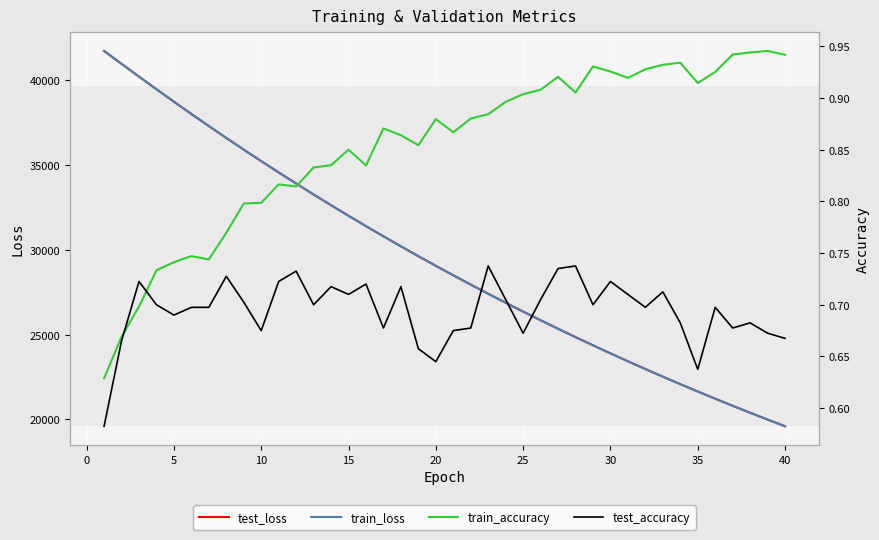

What is the maximum value for train_loss?

41741.5